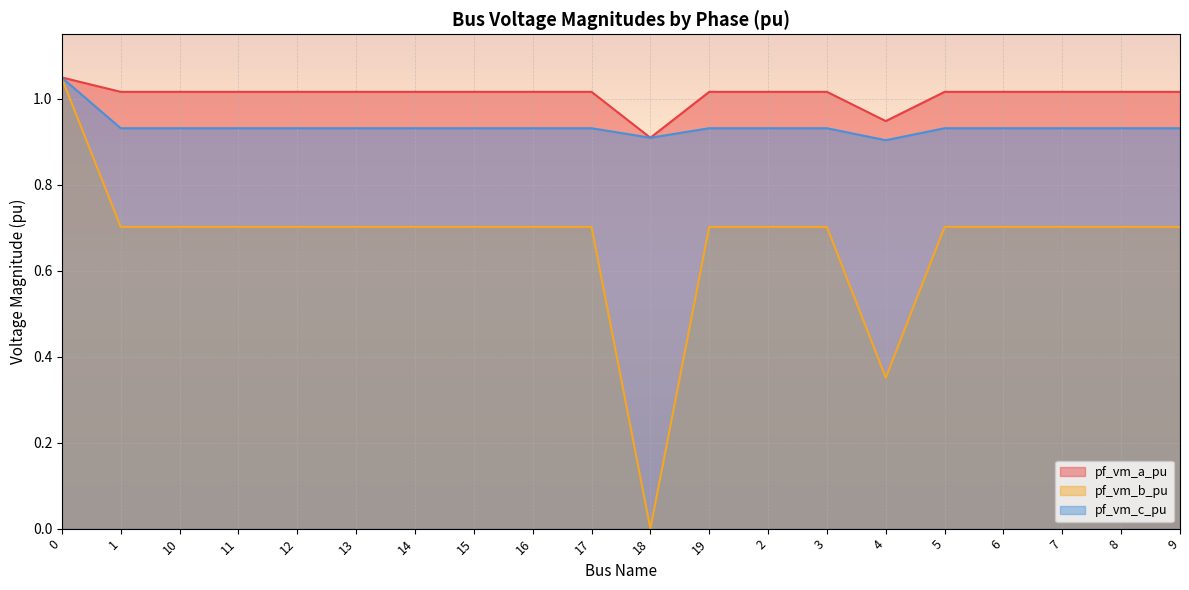

The pf_vm_b_pu series shows 0.3 at 10. True or false?

False